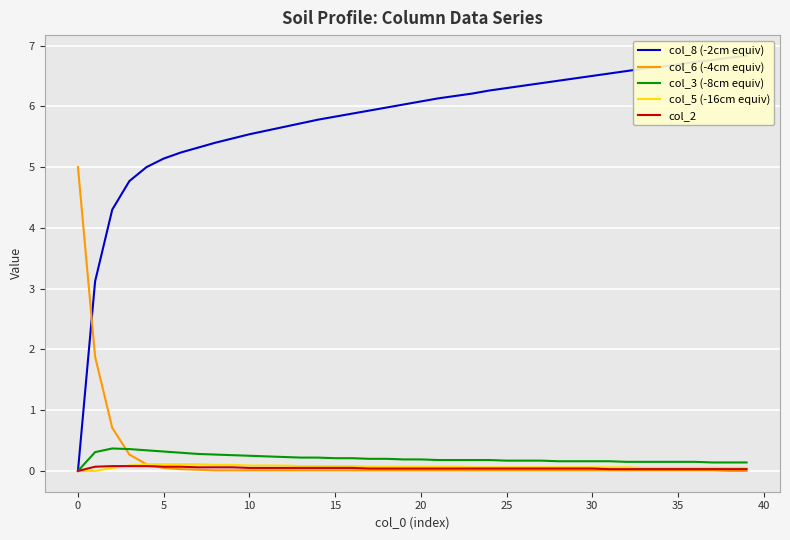

What is the sum of all col_6 (-4cm equiv) values?

8.4